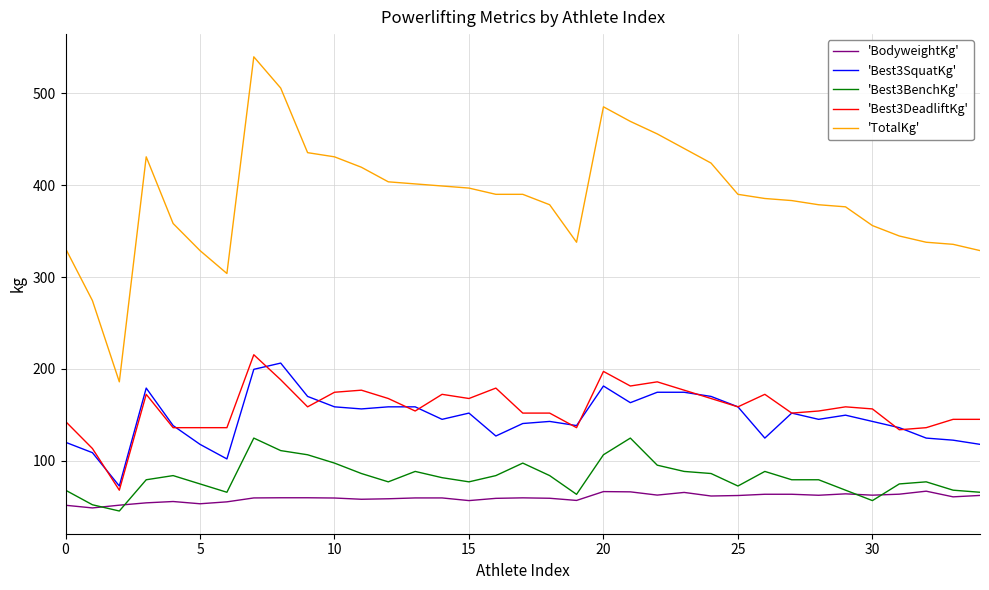

Which series has the widest spread of values?

'TotalKg'